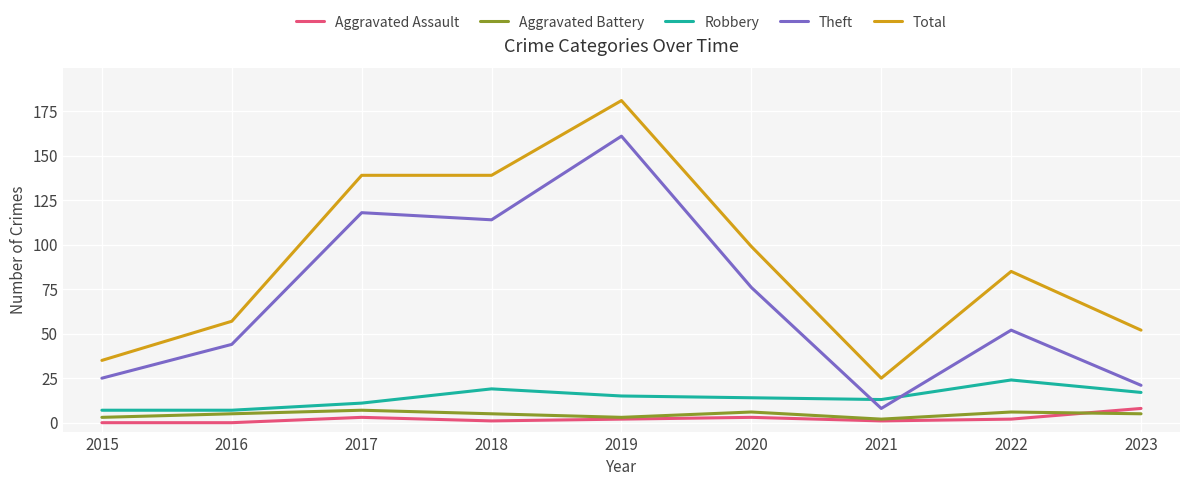

True or false: Robbery and Total cross at least once.

False